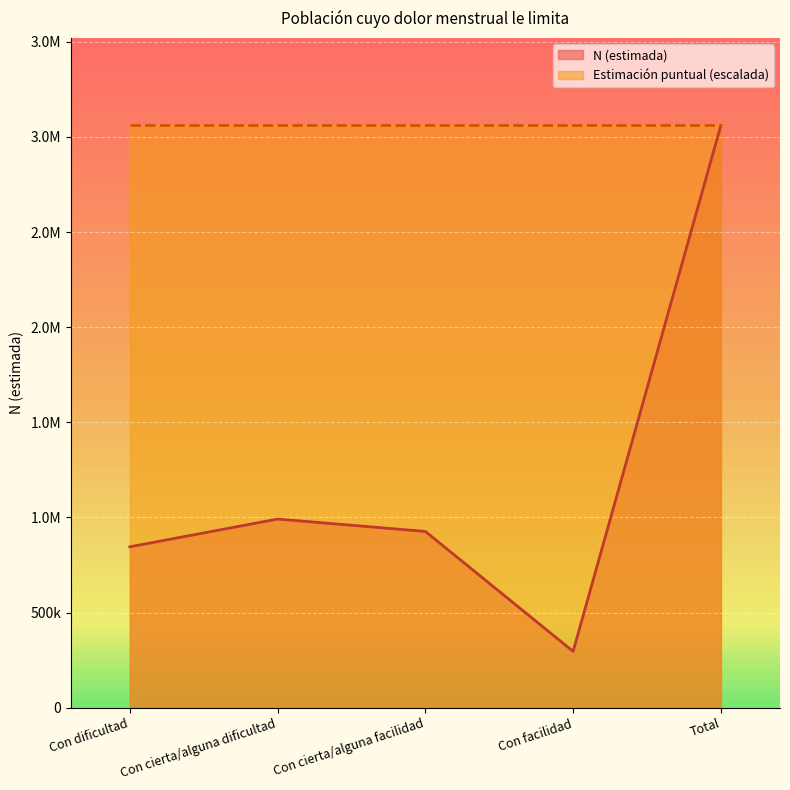

What is the maximum value shown in the chart?

3060745